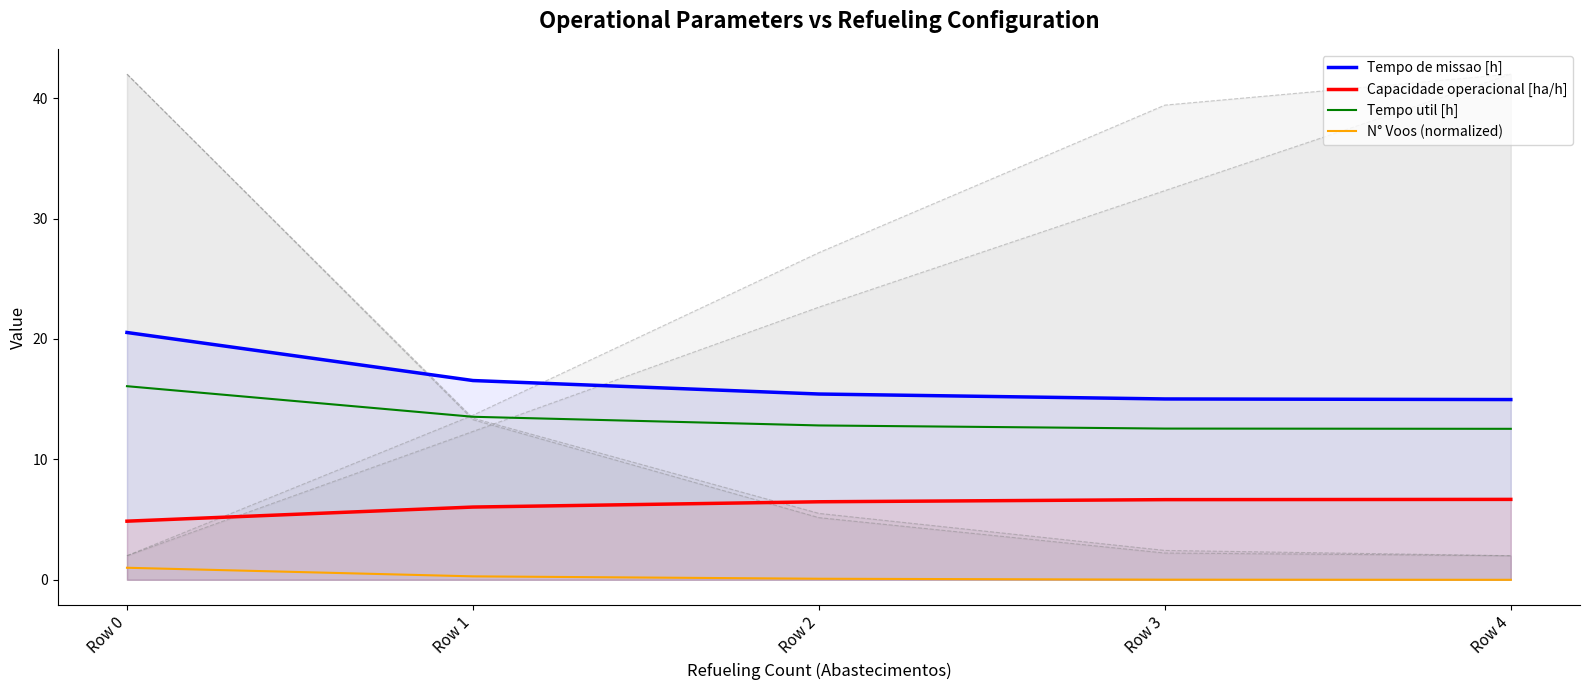

At how many categories does at least one series exceed 16?

2